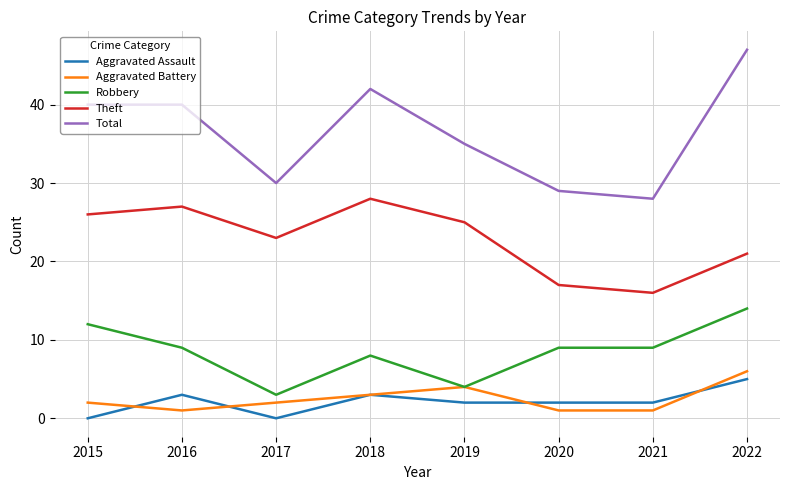

Which series has the largest range (max minus min)?

Total